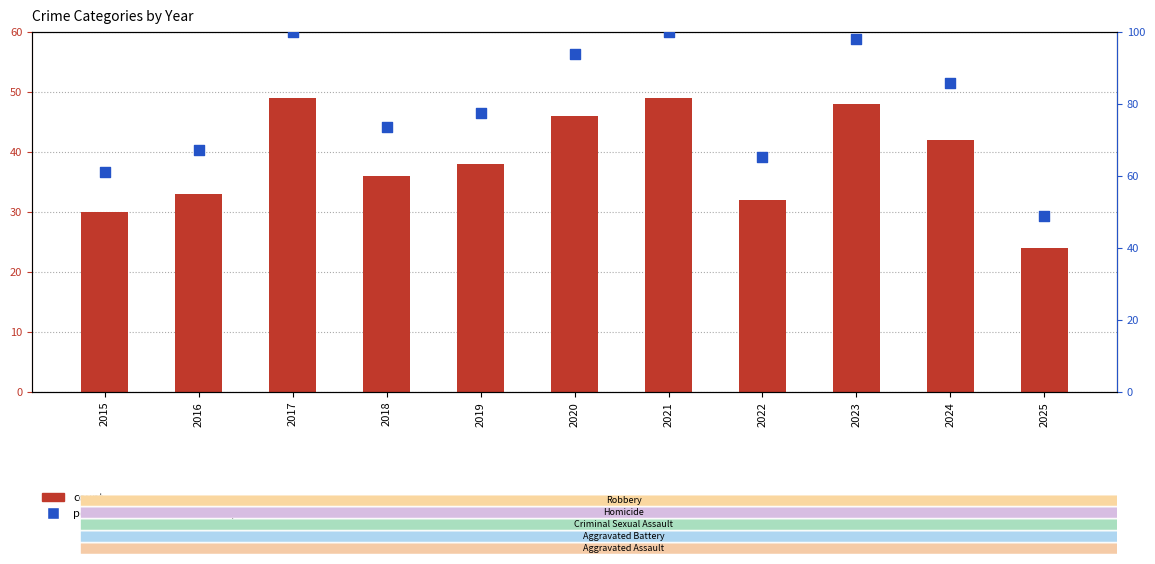

What are all the series names shown in the legend?

count, percentile rank within the sample